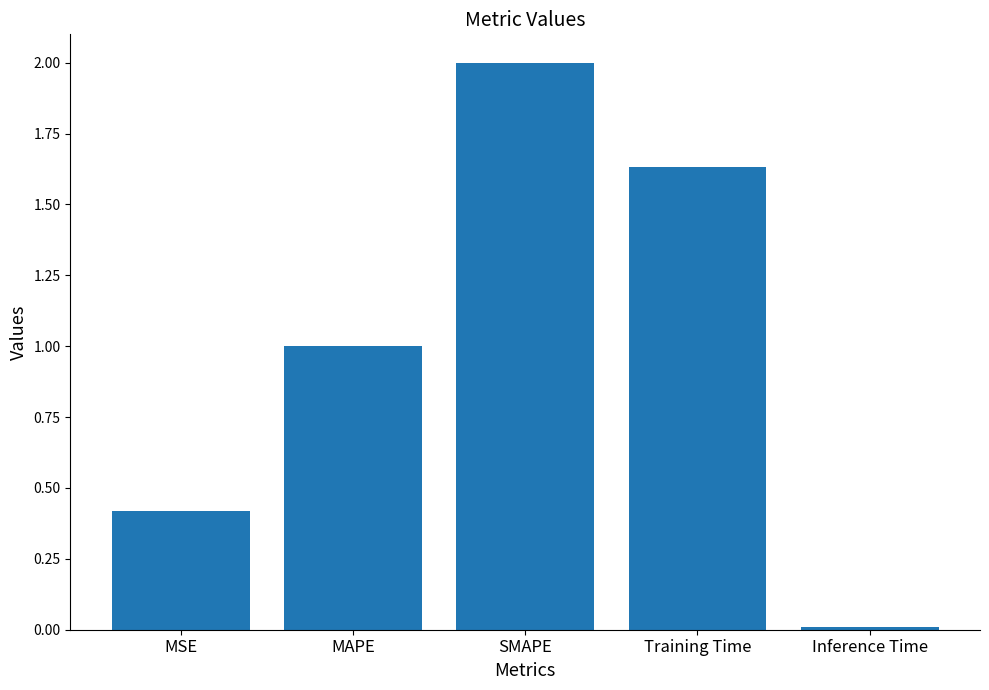

Is it true that the value at SMAPE is 2.0?

True